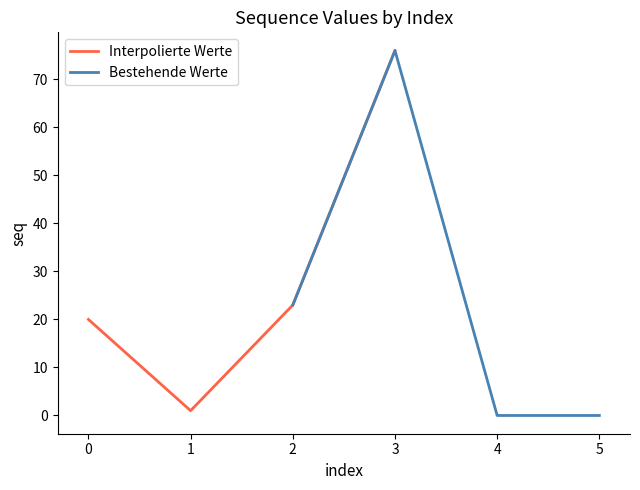

Is it true that Bestehende Werte equals -34 at 5?

False